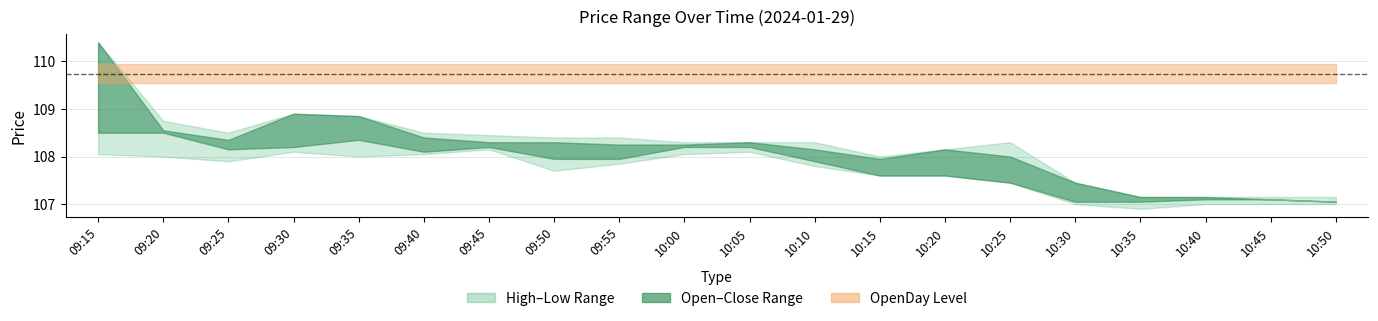

Does the chart display data point markers on the line(s)?

No